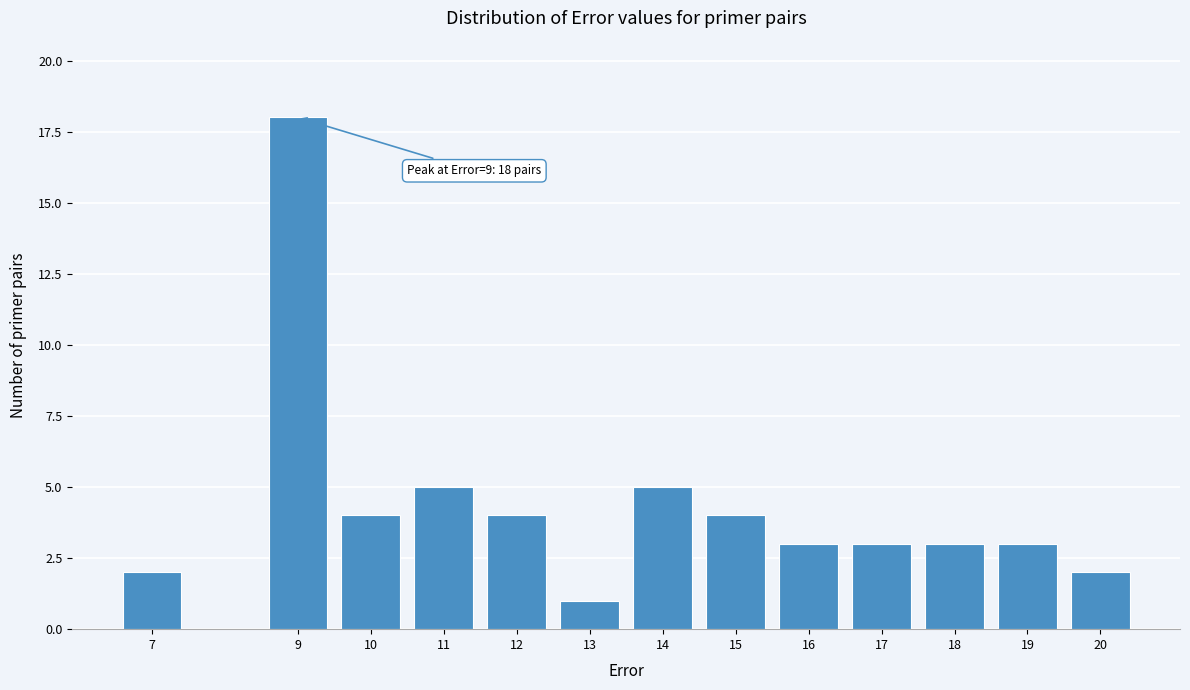

Reading right to left, extract all data points from this chart.

2	3	3	3	3	4	5	1	4	5	4	18	2